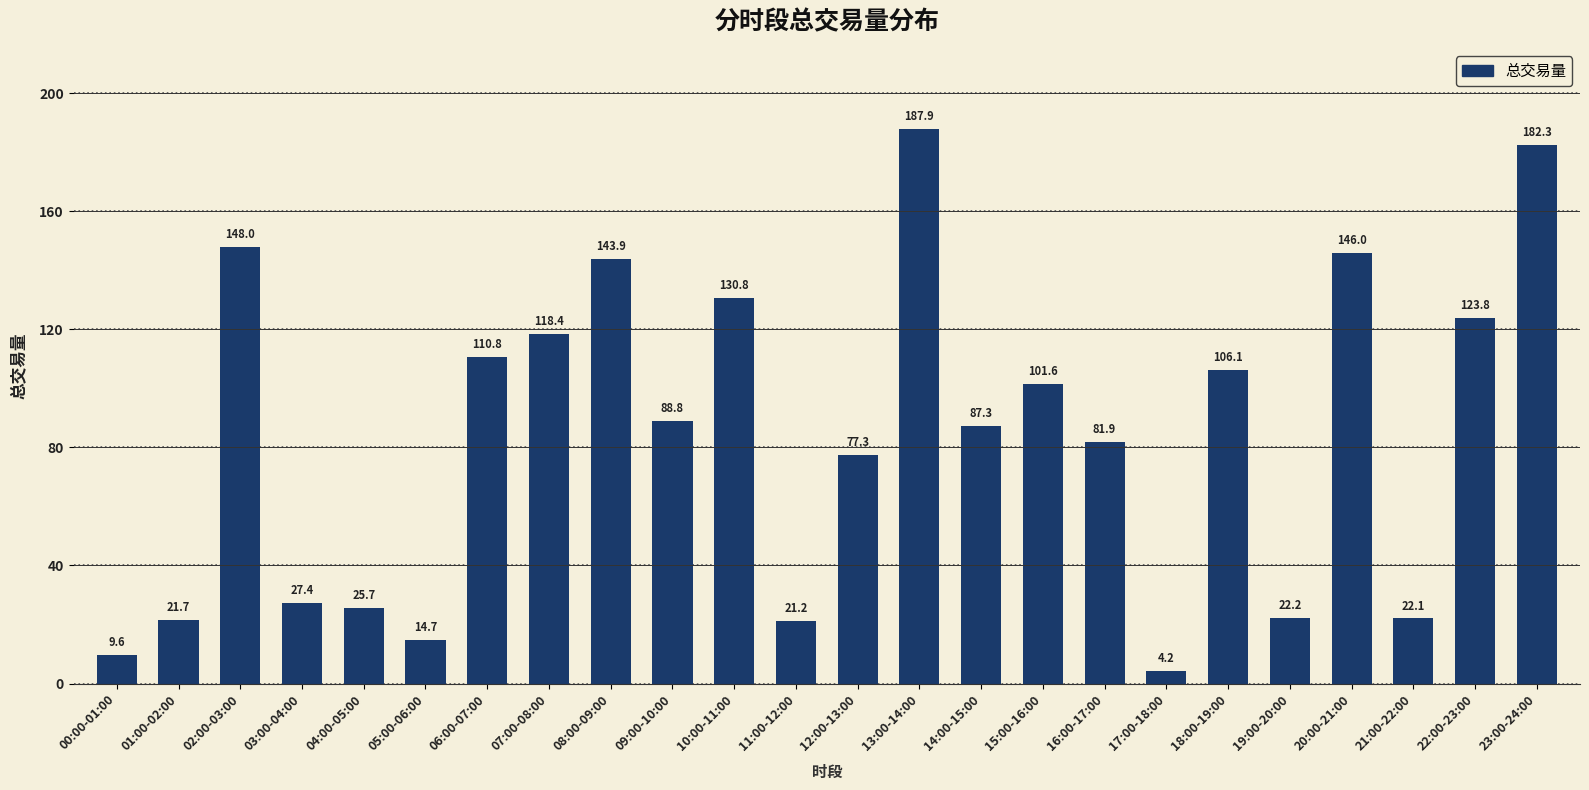

How many values are below 88?

12